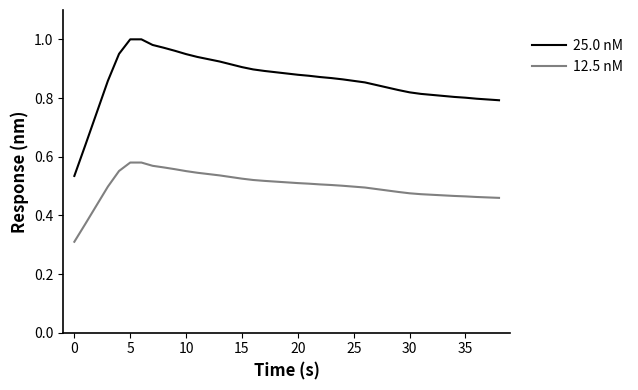

What is the difference between the maximum and minimum values in the 12.5 nM series?

0.3